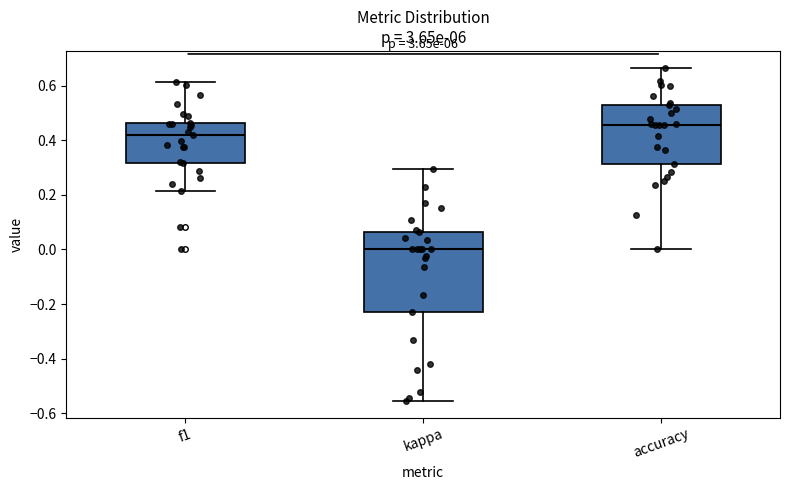

Reading left to right, transcribe this box plot: for each box, give where its median line is, the range the box spans, and where its two whiskers end, as read against the y-axis. The values are not printed on the chart, so give them approximately, as read against the axis.

f1: median 0.42, box 0.32 to 0.46, whiskers 0.22 to 0.62
kappa: median 0.00, box -0.24 to 0.06, whiskers -0.56 to 0.30
accuracy: median 0.46, box 0.32 to 0.52, whiskers 0.00 to 0.66